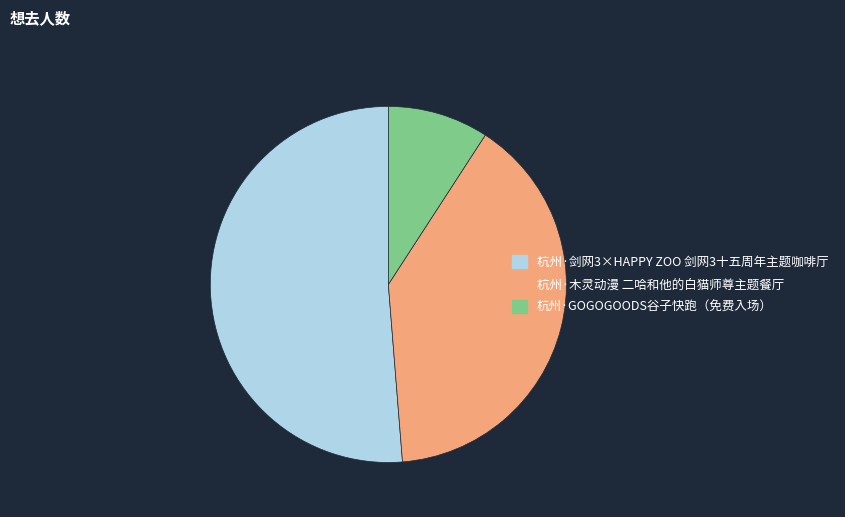

The 杭州·剑网3×HAPPY ZOO 剑网3十五周年主题咖啡厅 slice represents 51% of the pie. True or false?

True